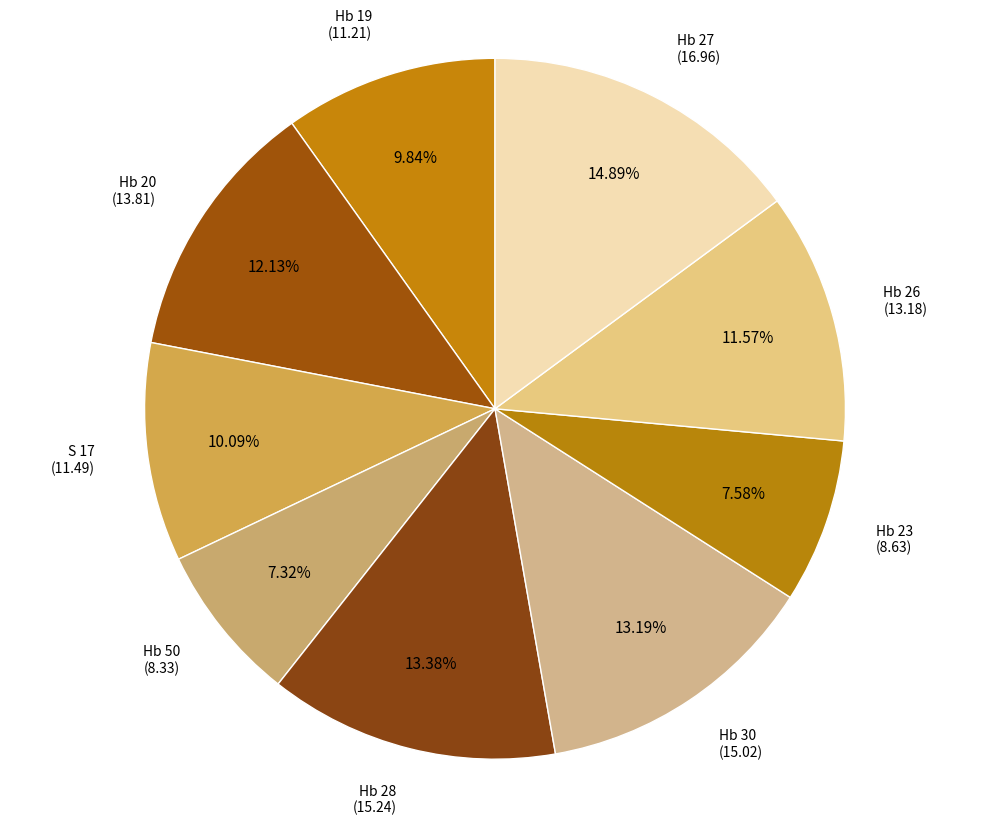

Which slice is the smallest?

Hb 50